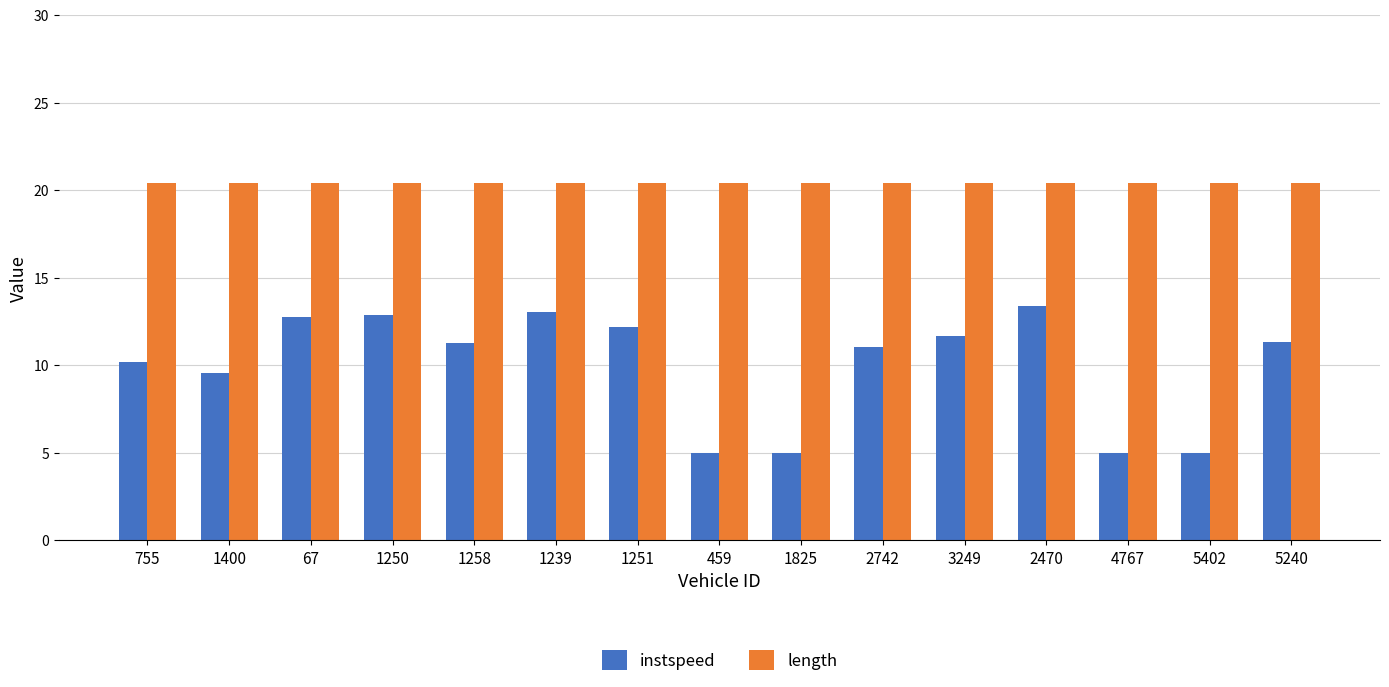

Between 1250 and 3249, which series saw the biggest shift?

instspeed